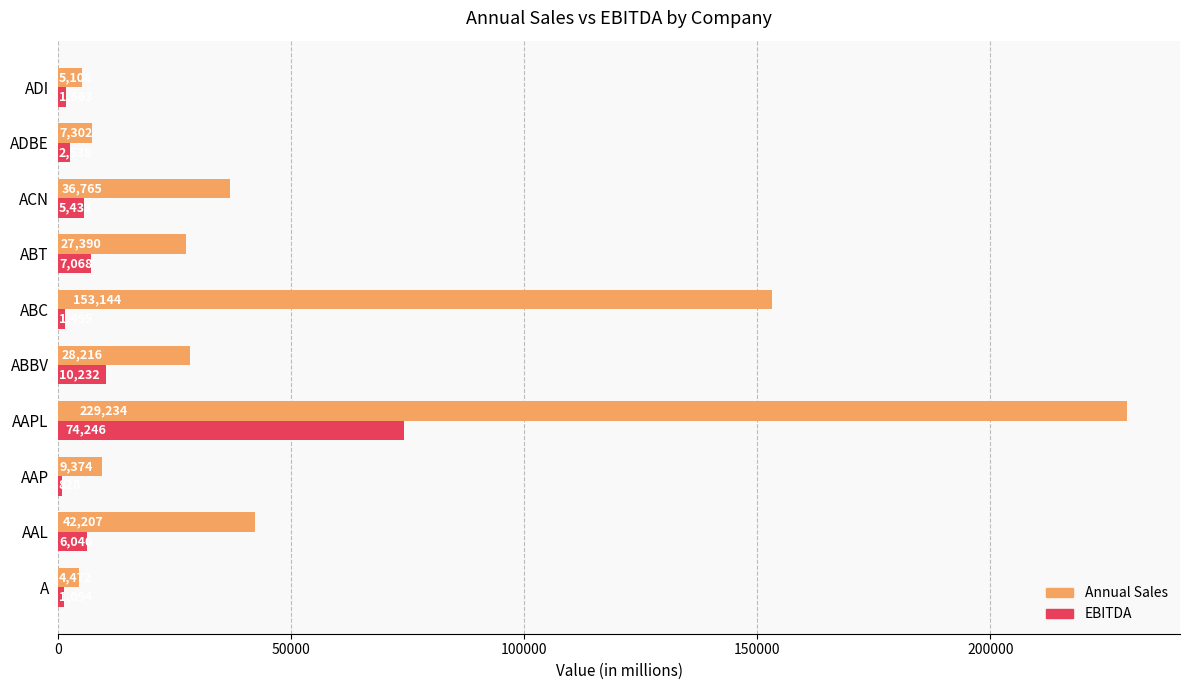

Which category has the lowest value in the EBITDA series?

AAP